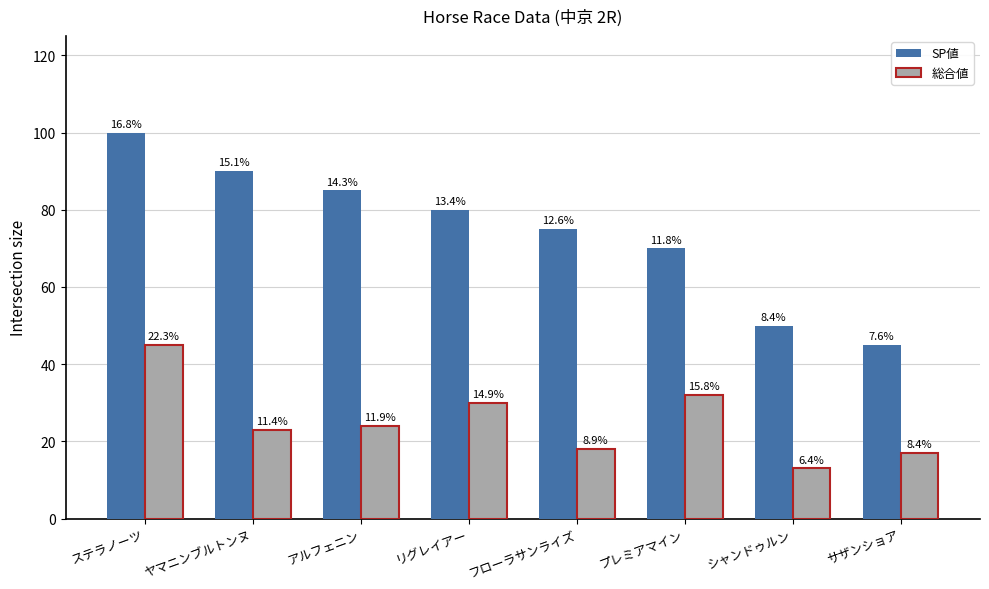

How many bars are there in each group?

2